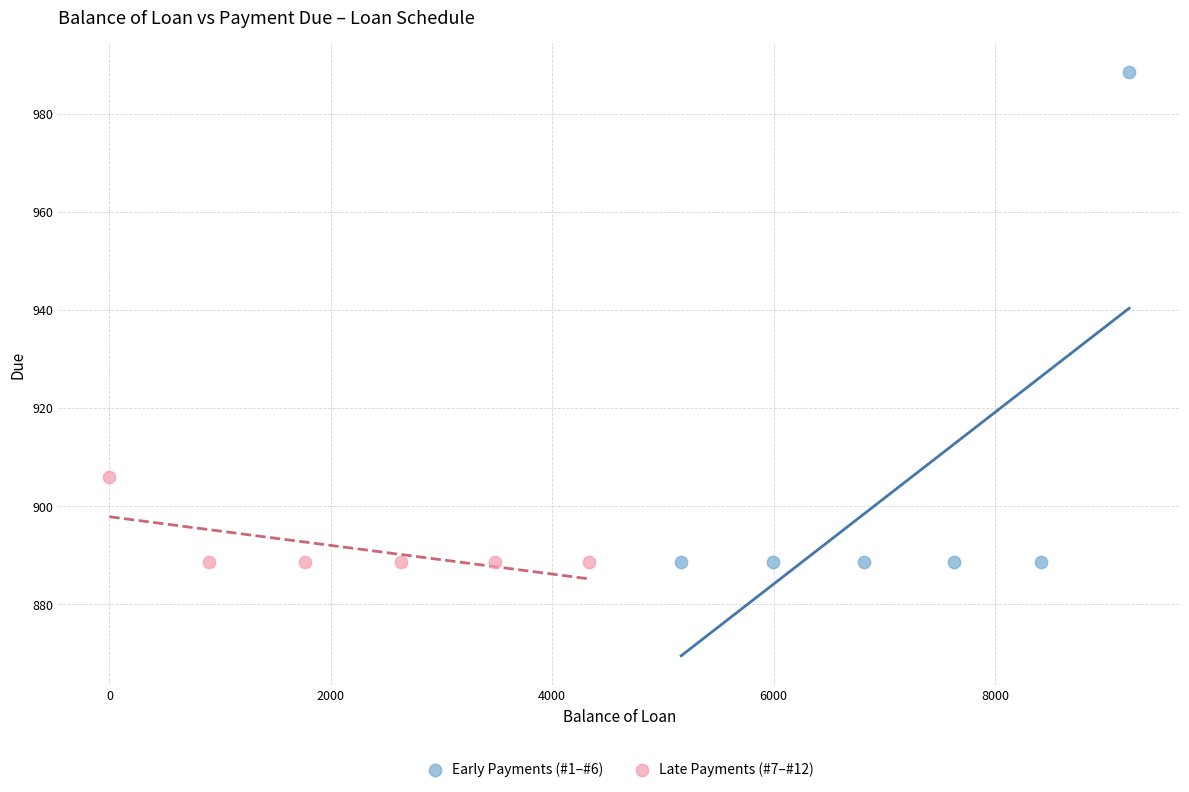

What are all the series names shown in the legend?

Early Payments (#1–#6), Late Payments (#7–#12)